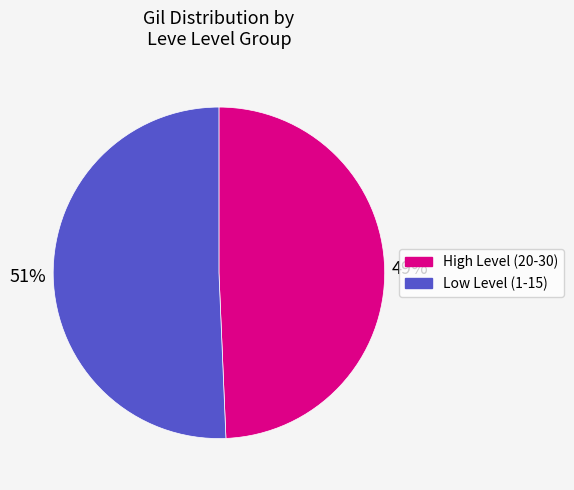

Is there any slice that represents more than half of the pie?

Yes